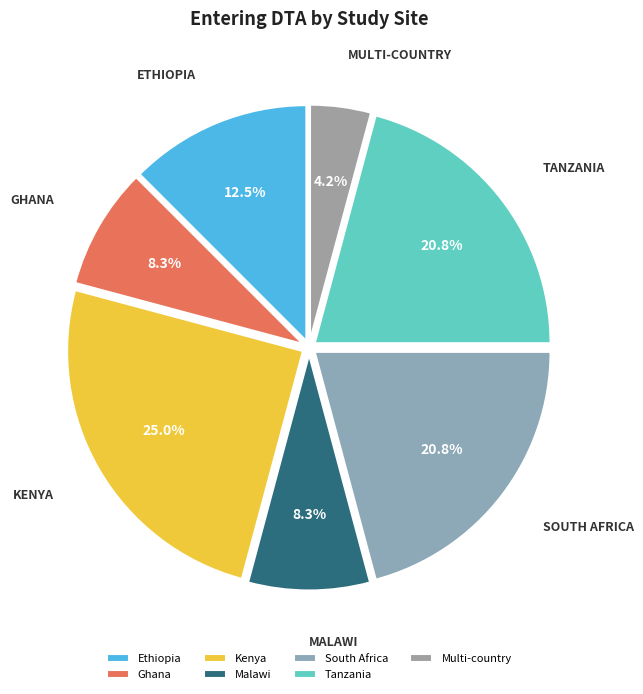

Which category has the smallest portion of the pie?

Multi-country